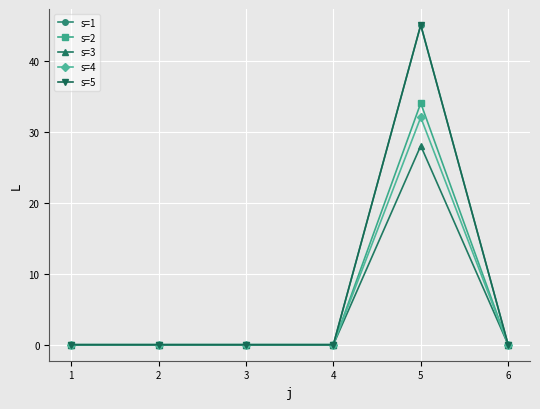

List the series in order of their peak value, lowest first.

s=3, s=4, s=2, s=1, s=5